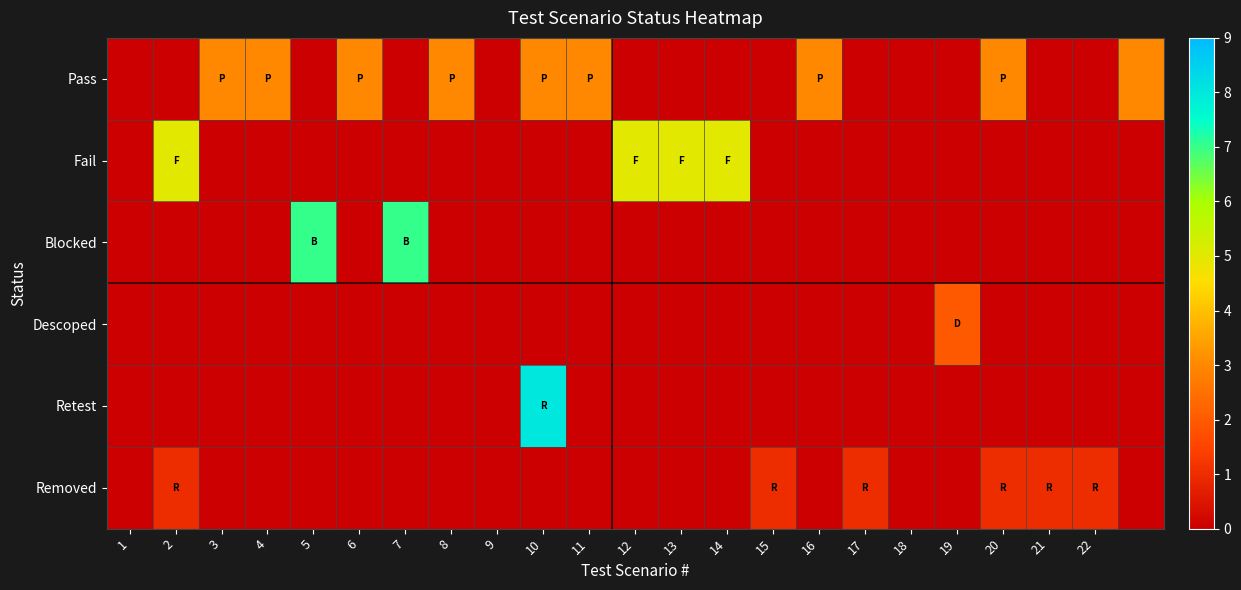

At how many categories does at least one series exceed 7?

1